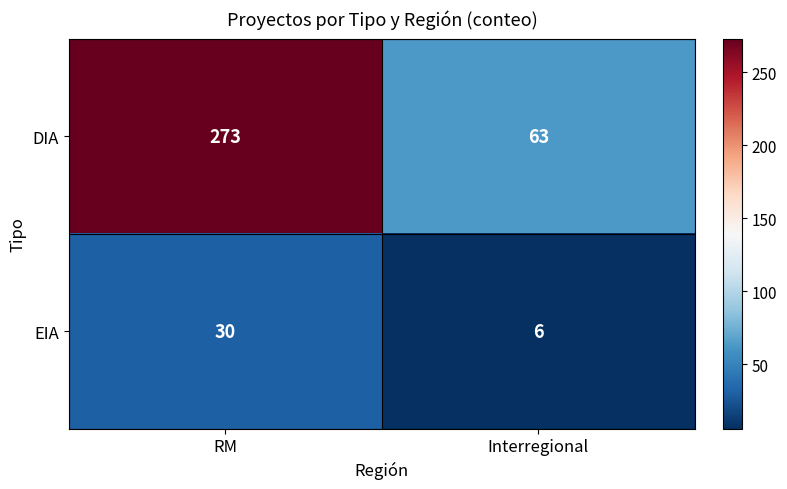

List the series in order of their peak value, highest first.

DIA, EIA